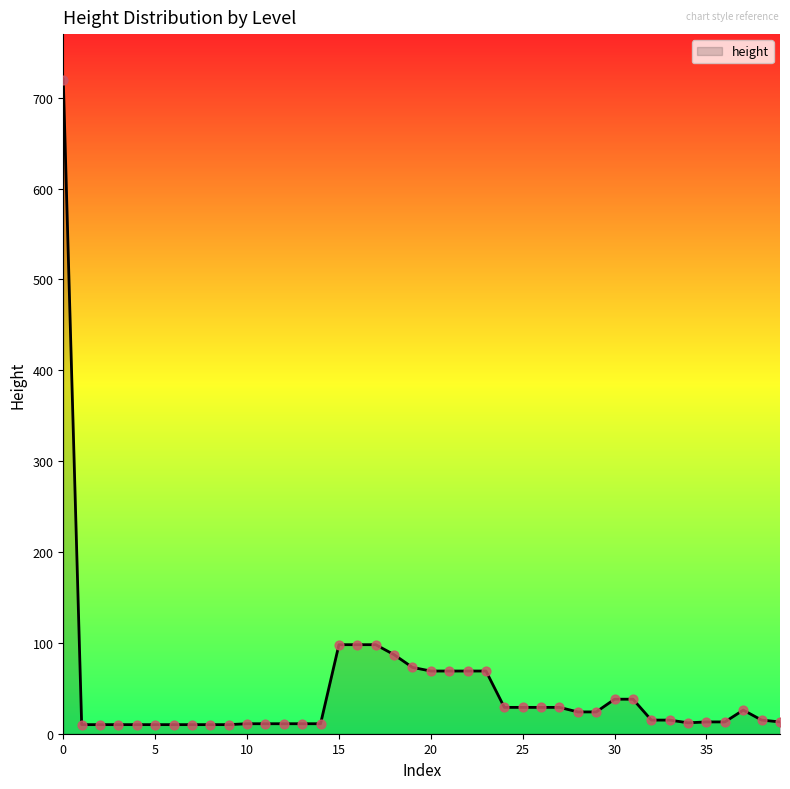

What is the maximum value shown in the chart?

720